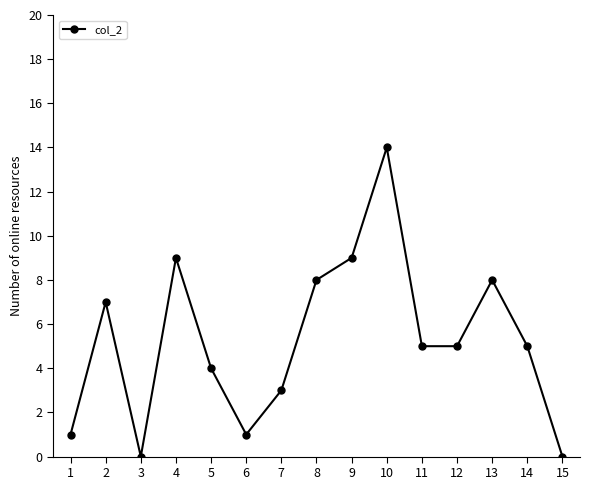

What is the sum of the values at 7 and 5?

7